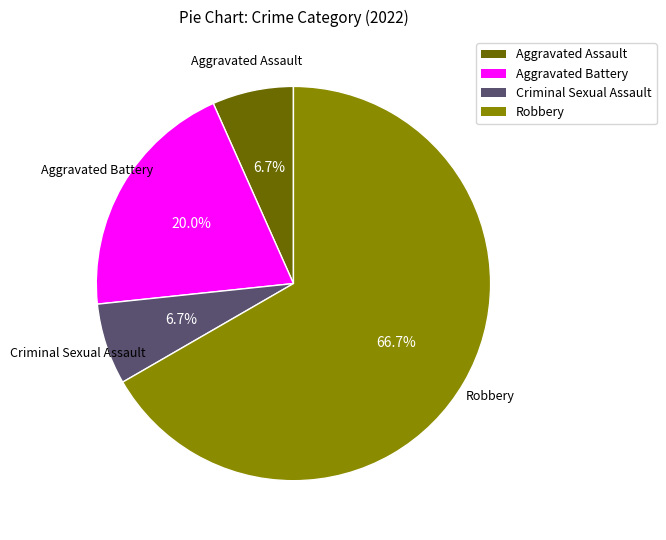

Which has a higher value, Robbery or Aggravated Assault?

Robbery